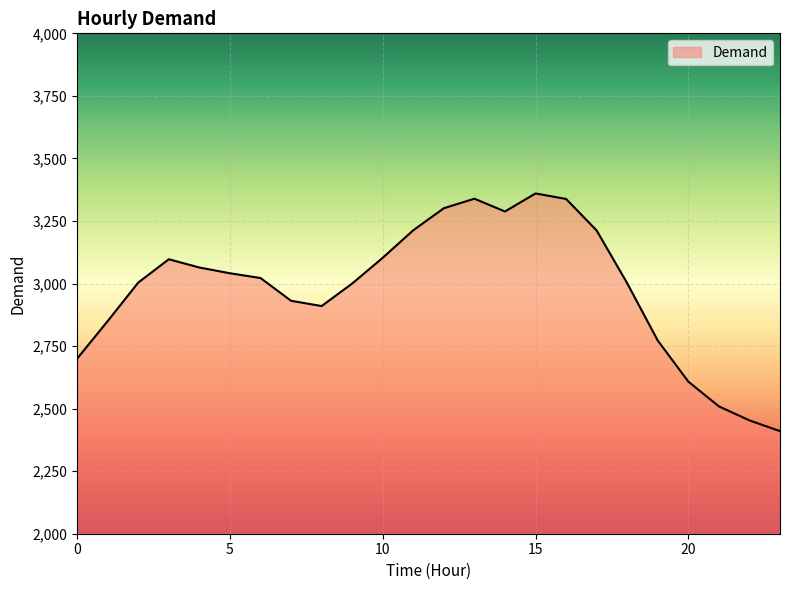

What is the minimum value shown in the chart?

2410